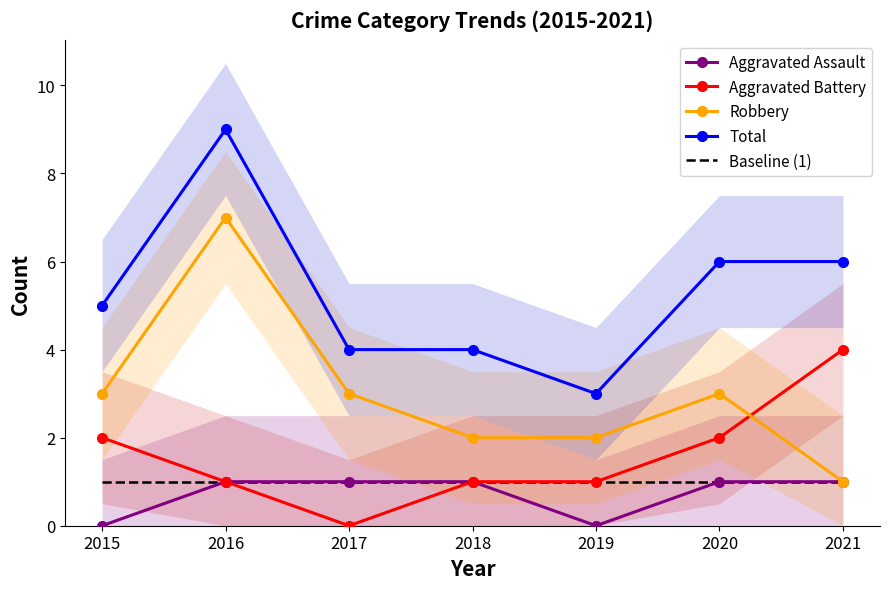

True or false: Total has a value of 3 at 2019.

True